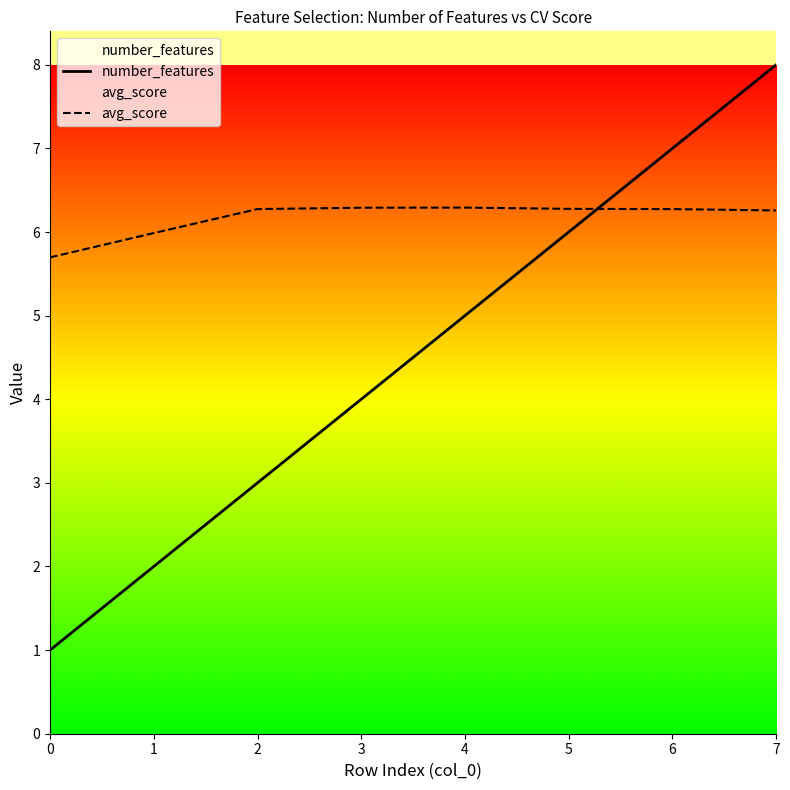

True or false: number_features and avg_score cross at least once.

True